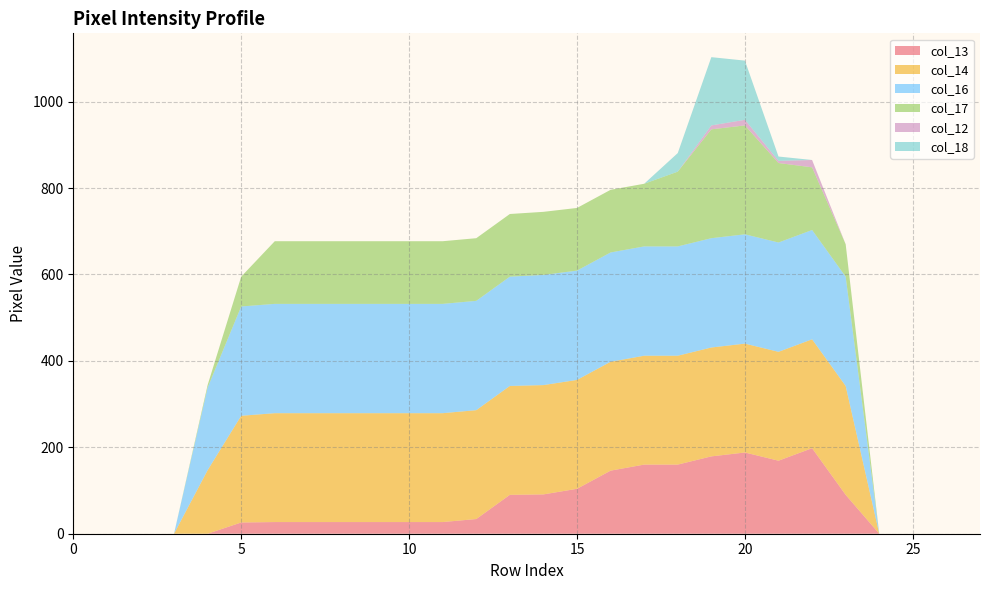

Reading left to right, extract all data points from this chart.

col_13: 0=0	1=0	2=0	3=0	4=0	5=26	6=27	7=27	8=27	9=27	10=27	11=27	12=34	13=90	14=91	15=104	16=146	17=160	18=160	19=179	20=188	21=169	22=198	23=90	24=0	25=0	26=0	27=0
col_14: 0=0	1=0	2=0	3=0	4=147	5=247	6=252	7=252	8=252	9=252	10=252	11=252	12=252	13=252	14=253	15=252	16=252	17=252	18=252	19=252	20=252	21=252	22=252	23=252	24=0	25=0	26=0	27=0
col_16: 0=0	1=0	2=0	3=0	4=191	5=253	6=253	7=253	8=253	9=253	10=253	11=253	12=253	13=253	14=255	15=253	16=253	17=253	18=253	19=253	20=253	21=253	22=253	23=253	24=0	25=0	26=0	27=0
col_17: 0=0	1=0	2=0	3=0	4=6	5=69	6=145	7=145	8=145	9=145	10=145	11=145	12=145	13=145	14=146	15=145	16=145	17=145	18=173	19=252	20=252	21=184	22=145	23=75	24=0	25=0	26=0	27=0
col_12: 0=0	1=0	2=0	3=0	4=0	5=0	6=0	7=0	8=0	9=0	10=0	11=0	12=0	13=0	14=0	15=0	16=0	17=0	18=0	19=9	20=13	21=5	22=17	23=0	24=0	25=0	26=0	27=0
col_18: 0=0	1=0	2=0	3=0	4=0	5=0	6=0	7=0	8=0	9=0	10=0	11=0	12=0	13=0	14=0	15=0	16=0	17=0	18=43	19=158	20=137	21=10	22=0	23=0	24=0	25=0	26=0	27=0